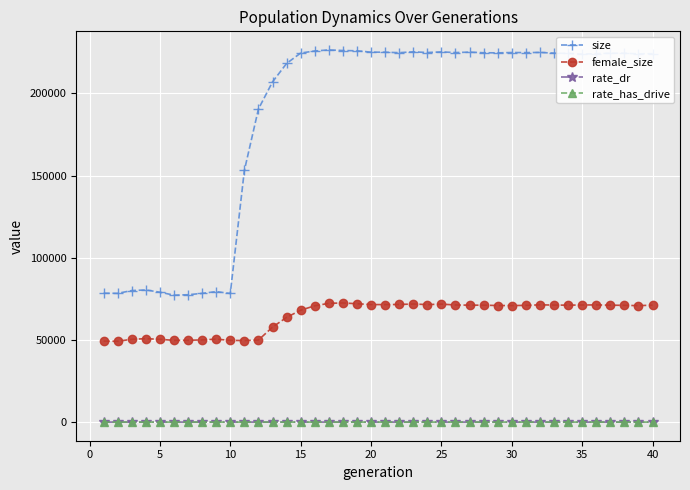

What is the greatest value displayed?

226483.0